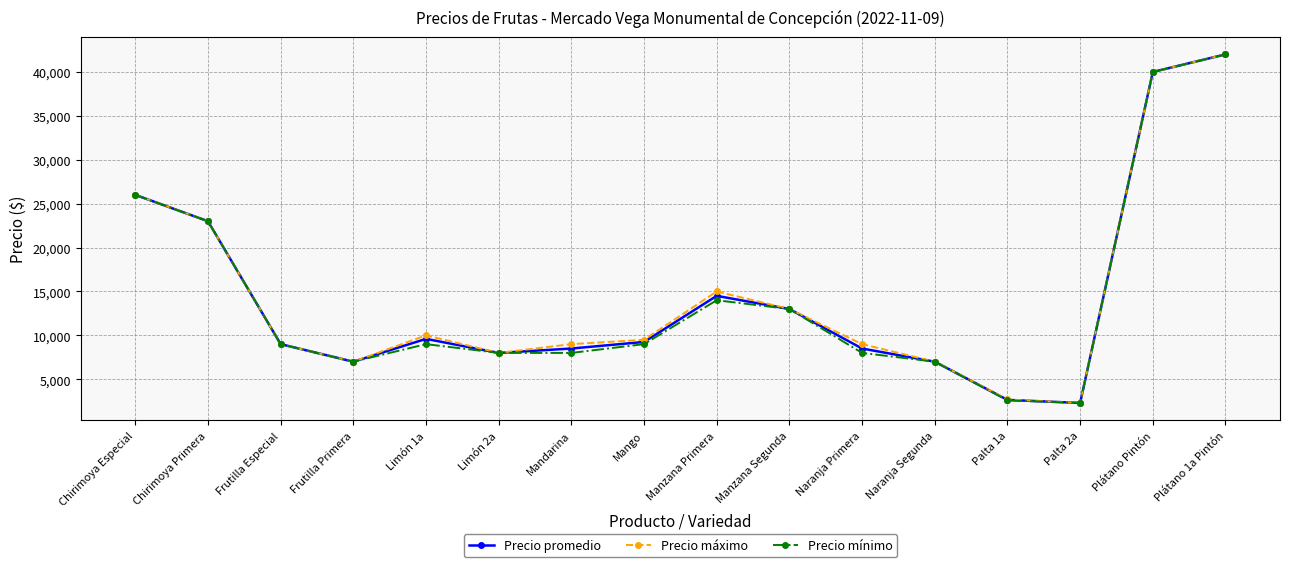

What is the label of the 12th point from the right?

Limón 1a